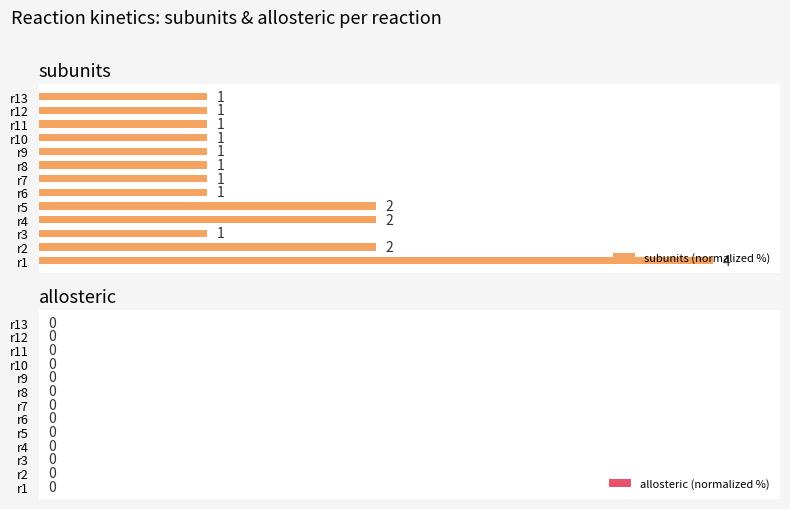

How many bars are there in total?

13